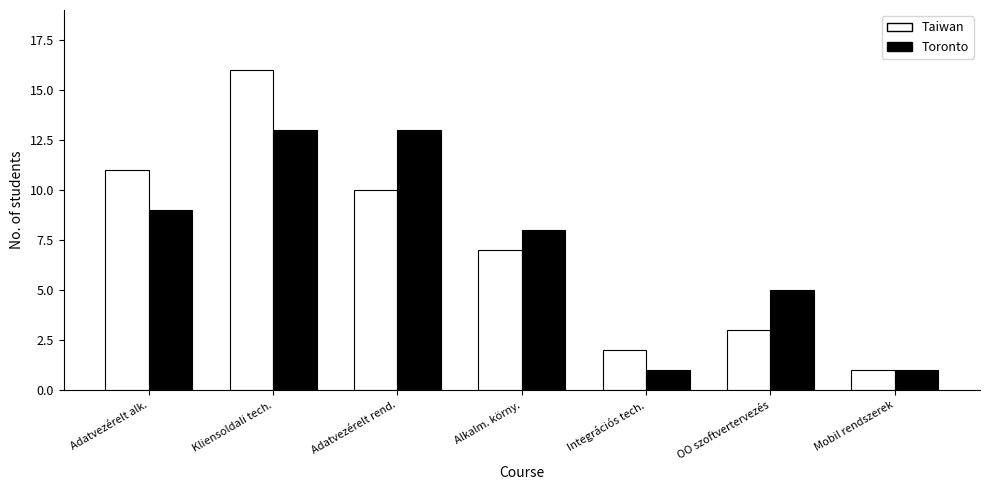

Reading left to right, transcribe all the data shown in this chart.

Taiwan: 11	16	10	7	2	3	1
Toronto: 9	13	13	8	1	5	1